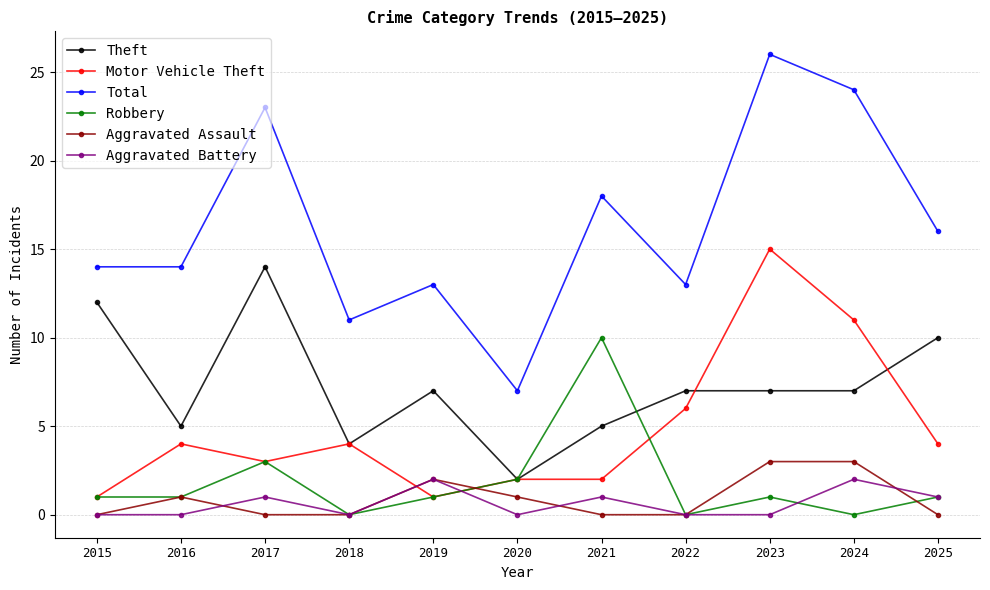

What is the sum of the Aggravated Assault values at 2016 and 2017?

1